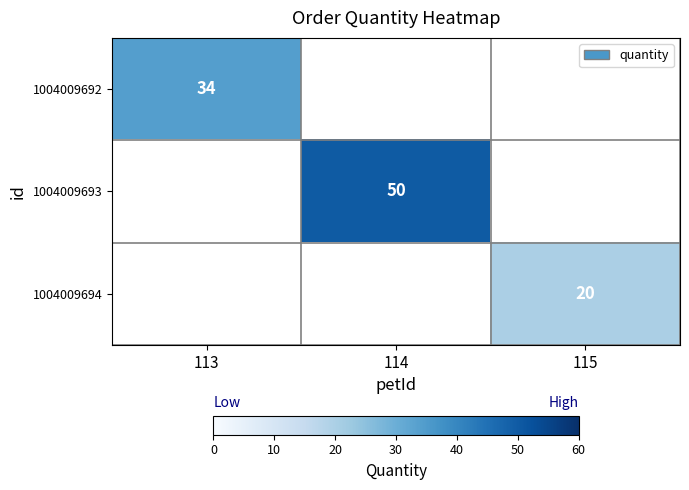

Is it true that 1004009692 equals 14 at 113?

False